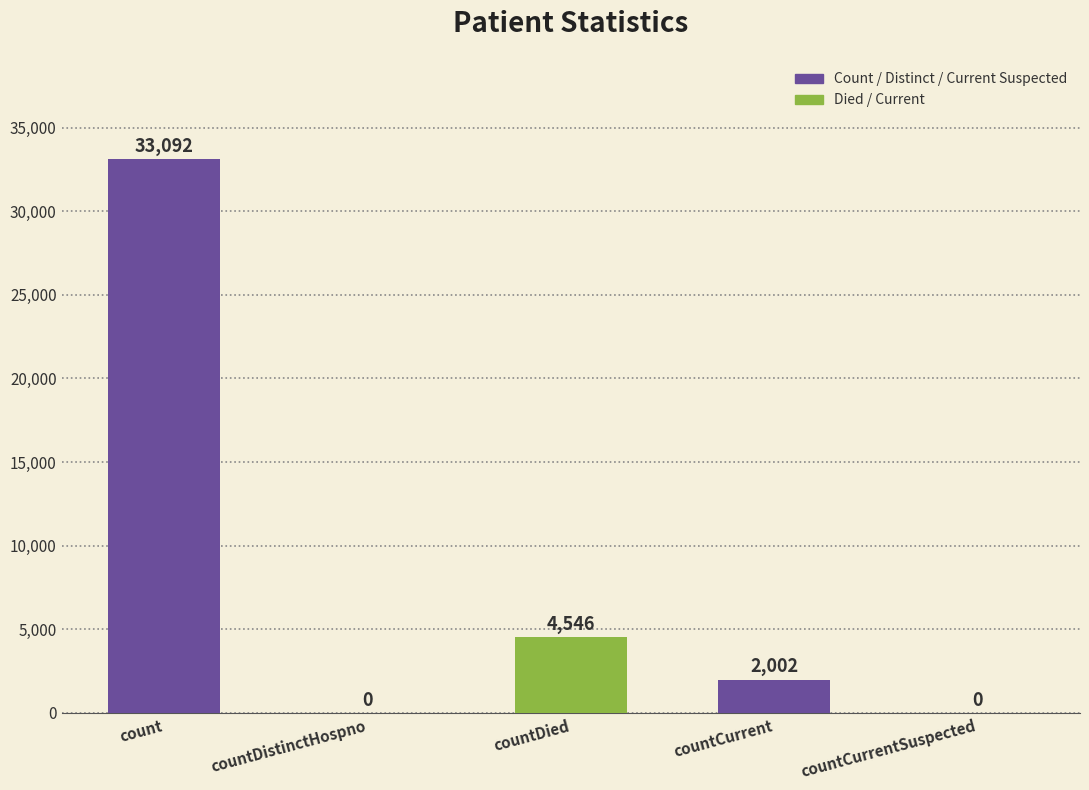

What is the change in value from countDistinctHospno to countCurrent?

+2002